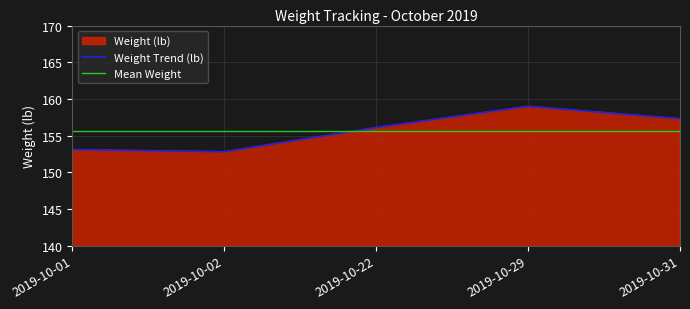

What is the sum of all values?

778.3